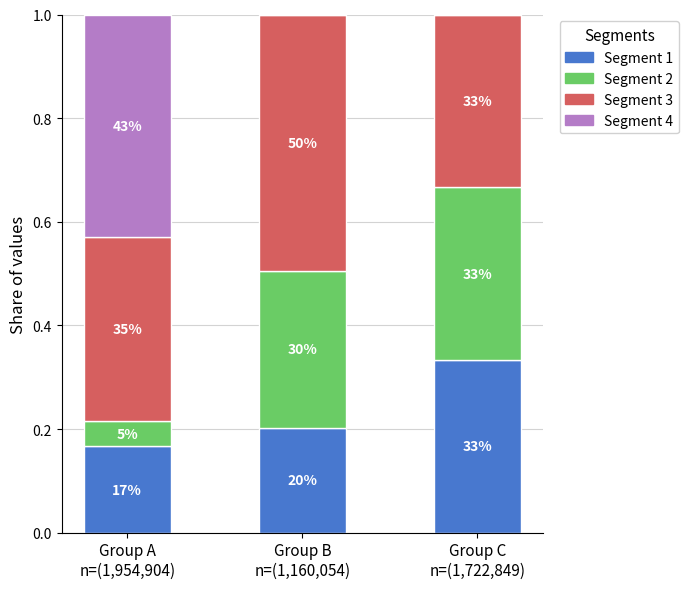

What are all the series names shown in the legend?

Segment 1, Segment 2, Segment 3, Segment 4